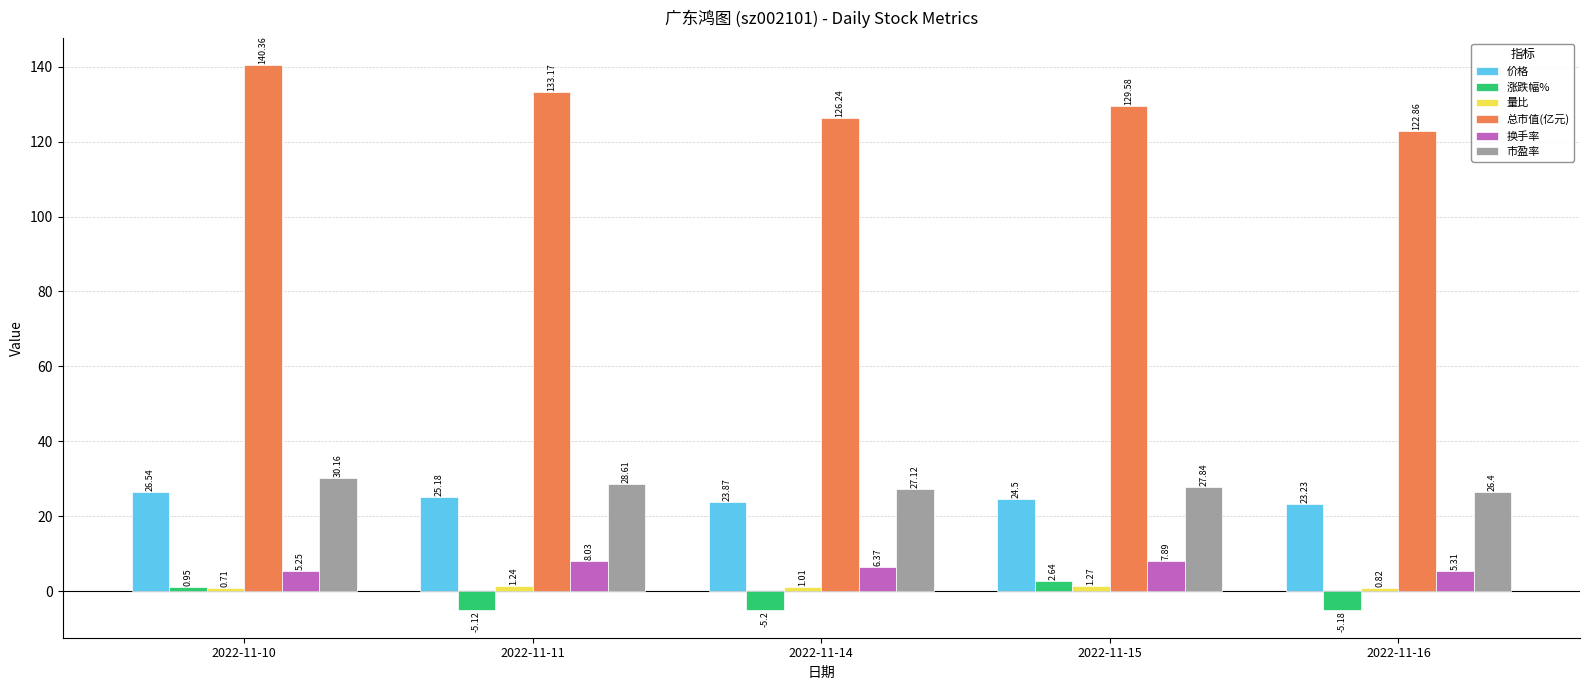

What is the sum of all 市盈率 values?

140.1